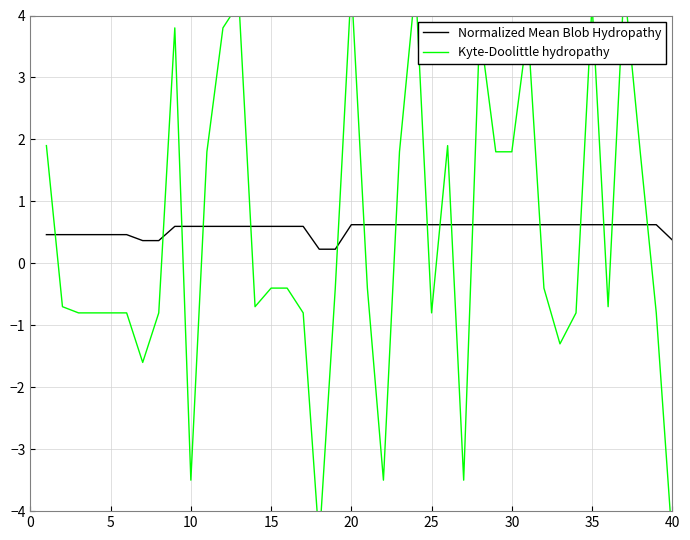

The Normalized Mean Blob Hydropathy series shows 0.2 at 20. True or false?

False